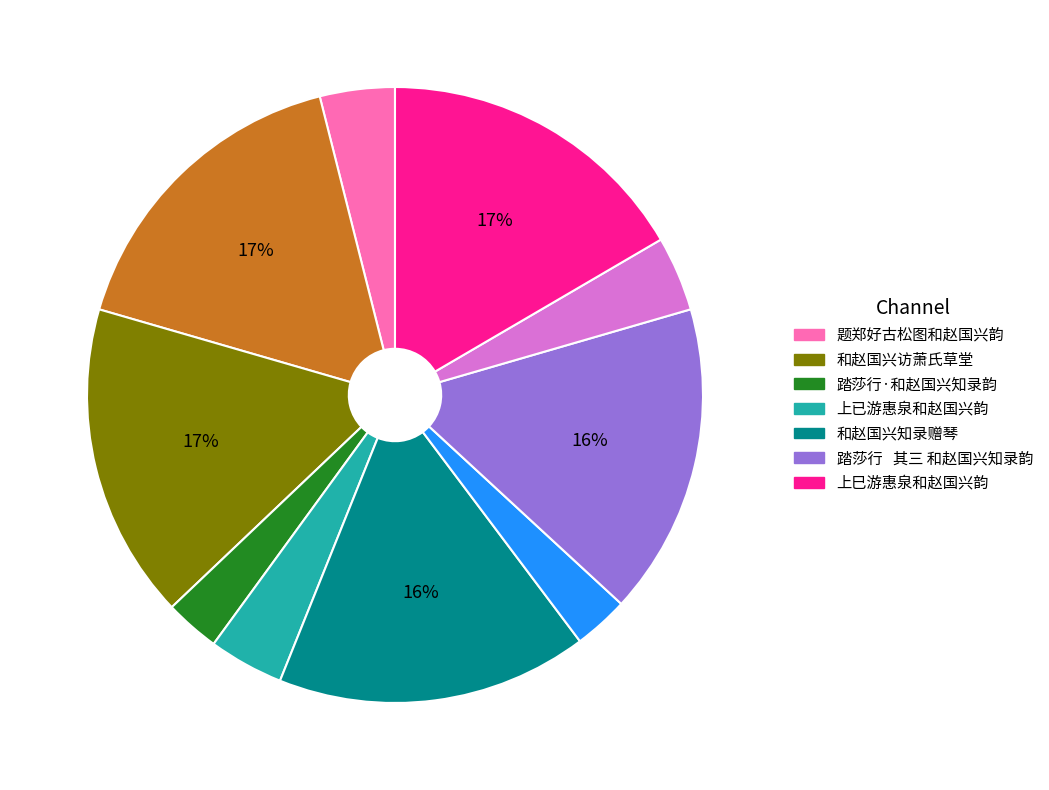

Does any single category account for the majority?

No